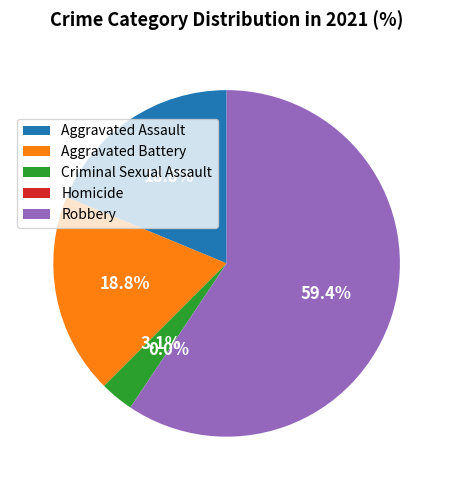

How much of the chart is everything except Aggravated Battery?

81.2%